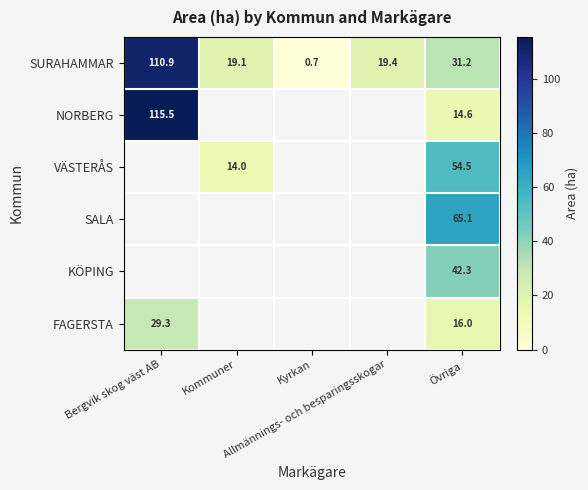

Count the number of data series in this chart.

6